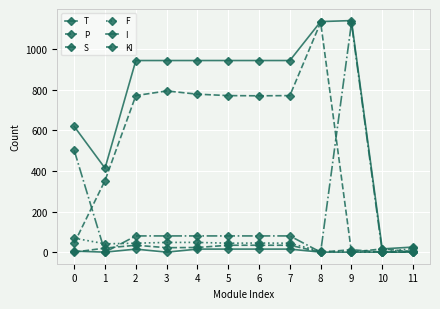

Does the chart display data point markers on the line(s)?

Yes